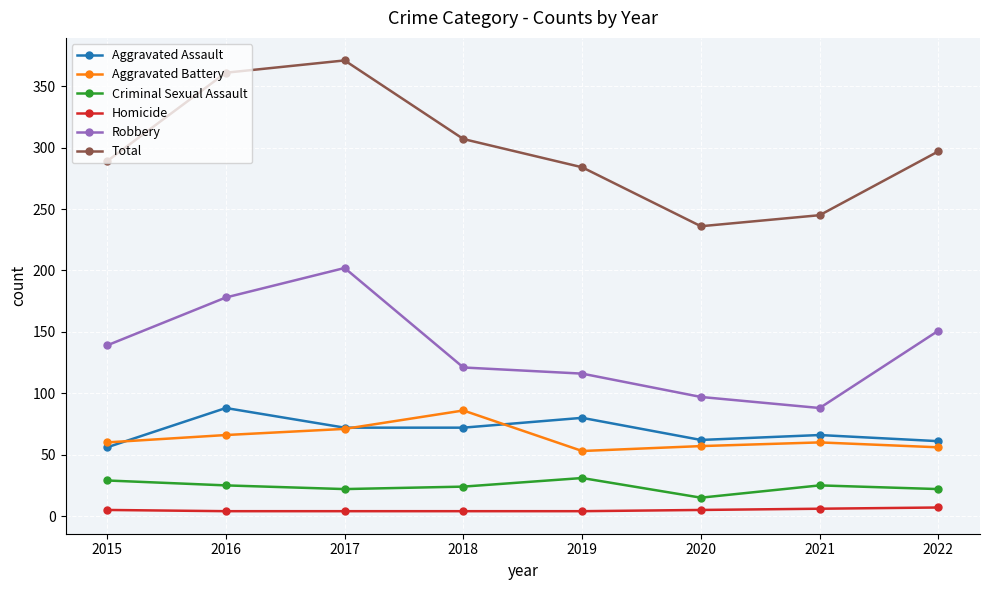

True or false: Criminal Sexual Assault and Homicide cross at least once.

False